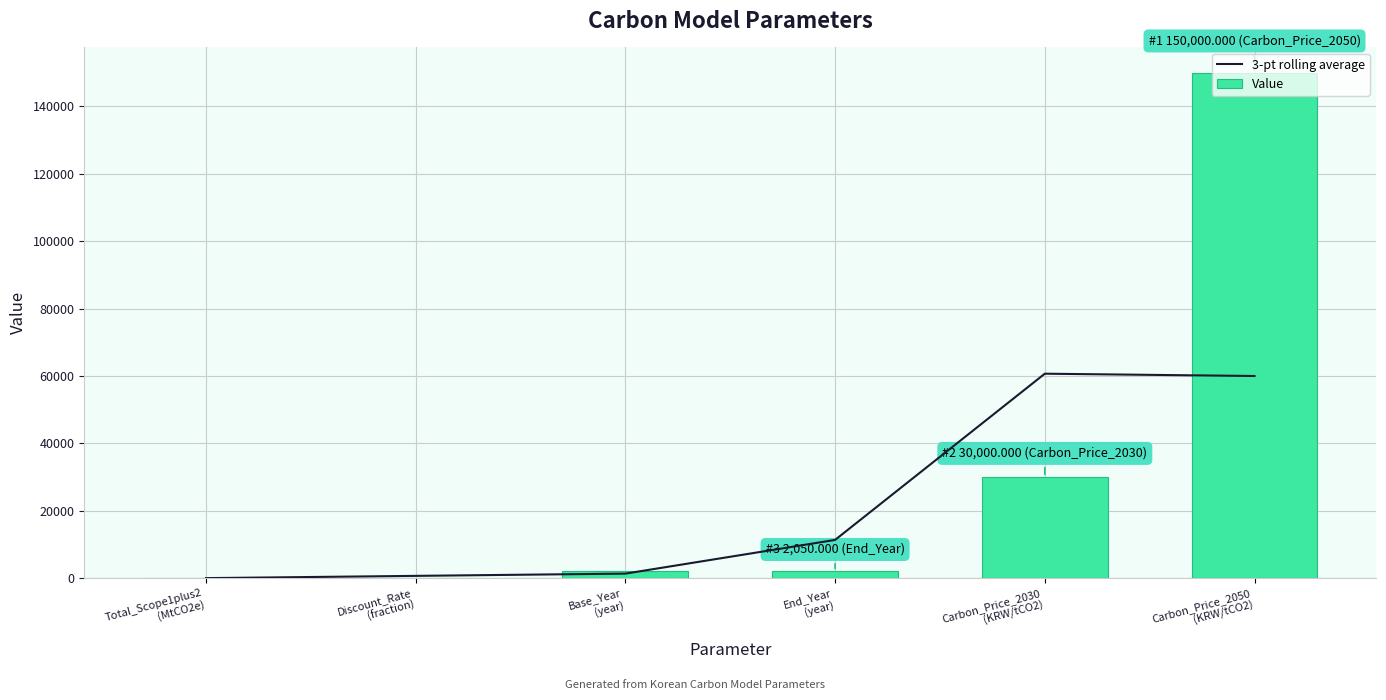

Rank the series at Discount_Rate
(fraction) from highest to lowest value.

3-pt rolling average, Value